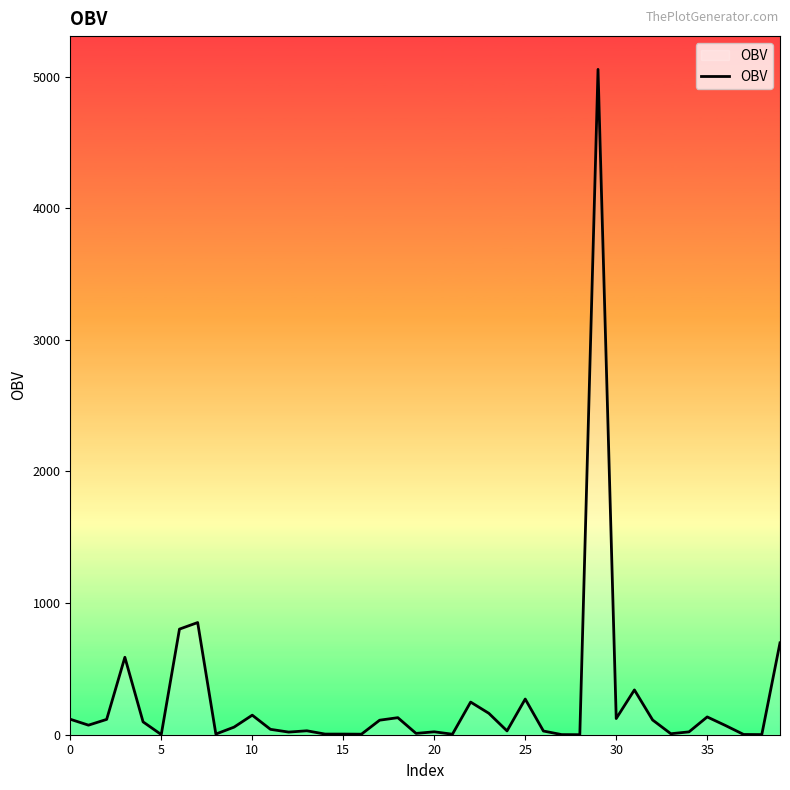

Count the number of categories in the chart.

40